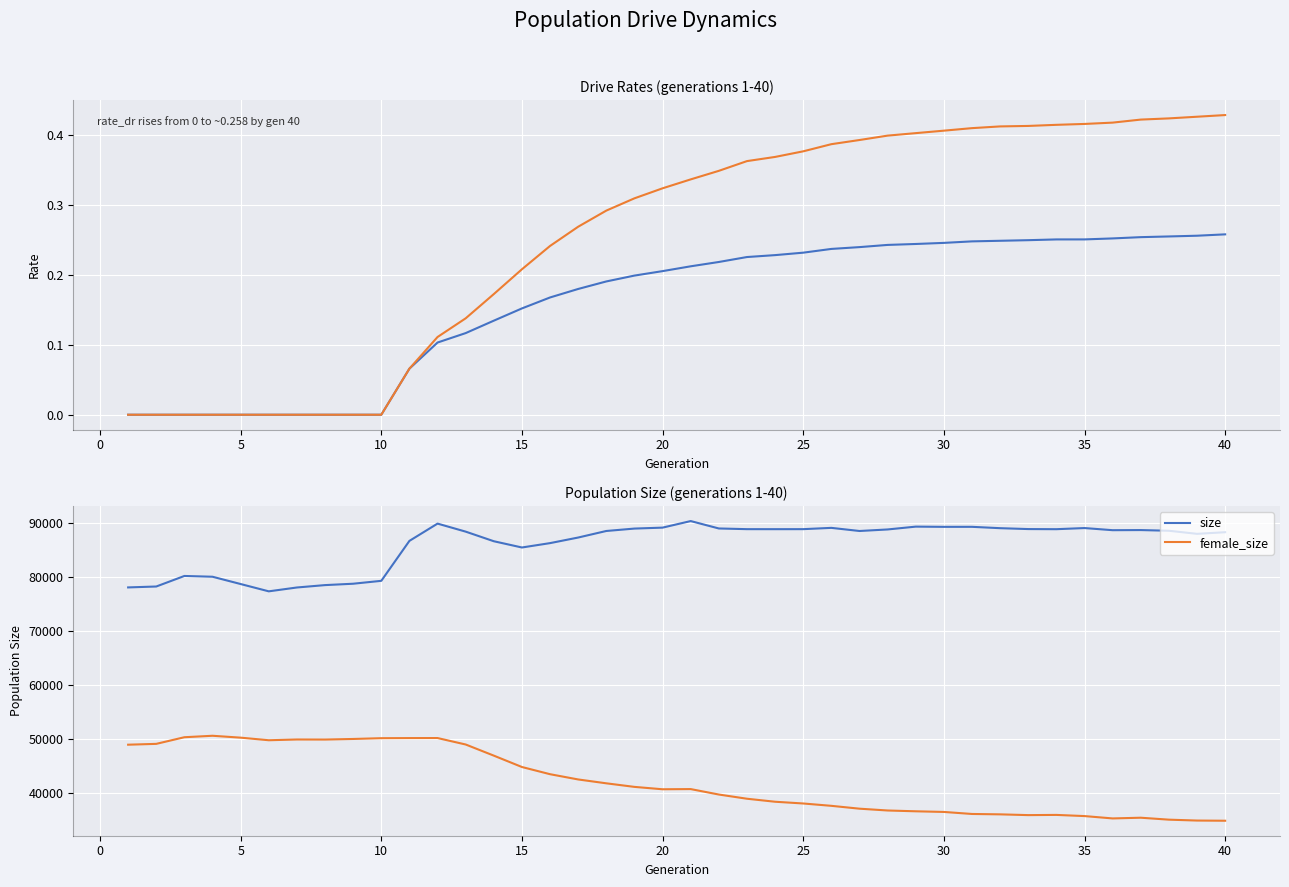

Is this an area chart (filled region under the line)?

No